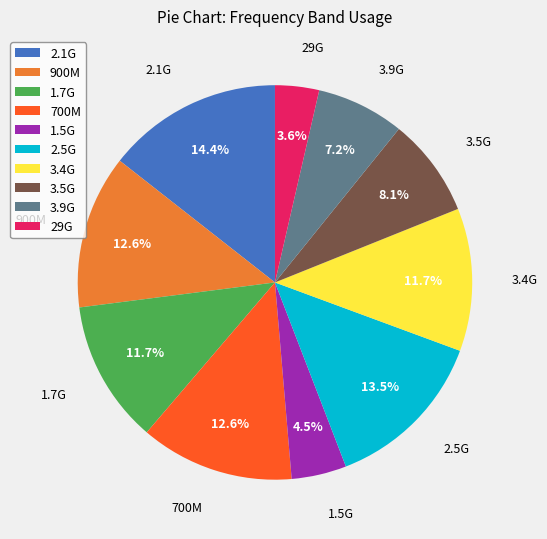

To the nearest percent, what portion does 1.7G represent?

12%